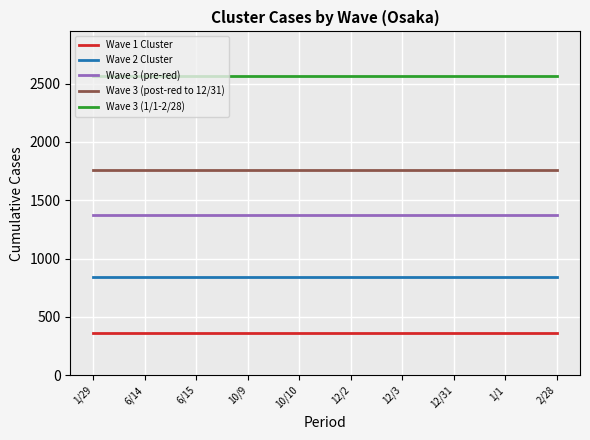

The value of Wave 3 (post-red to 12/31) at 6/14 is 2964. True or false?

False